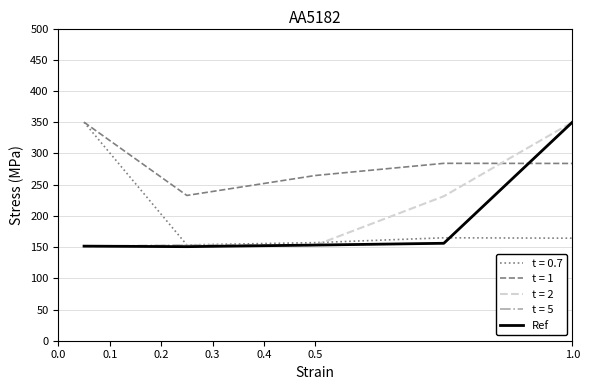

How many times do t = 1 and t = 5 cross each other?

1